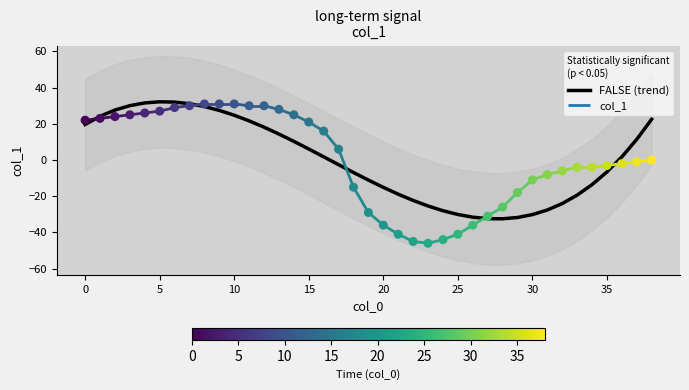

What is the change in value from 12 to 16?

-16.4